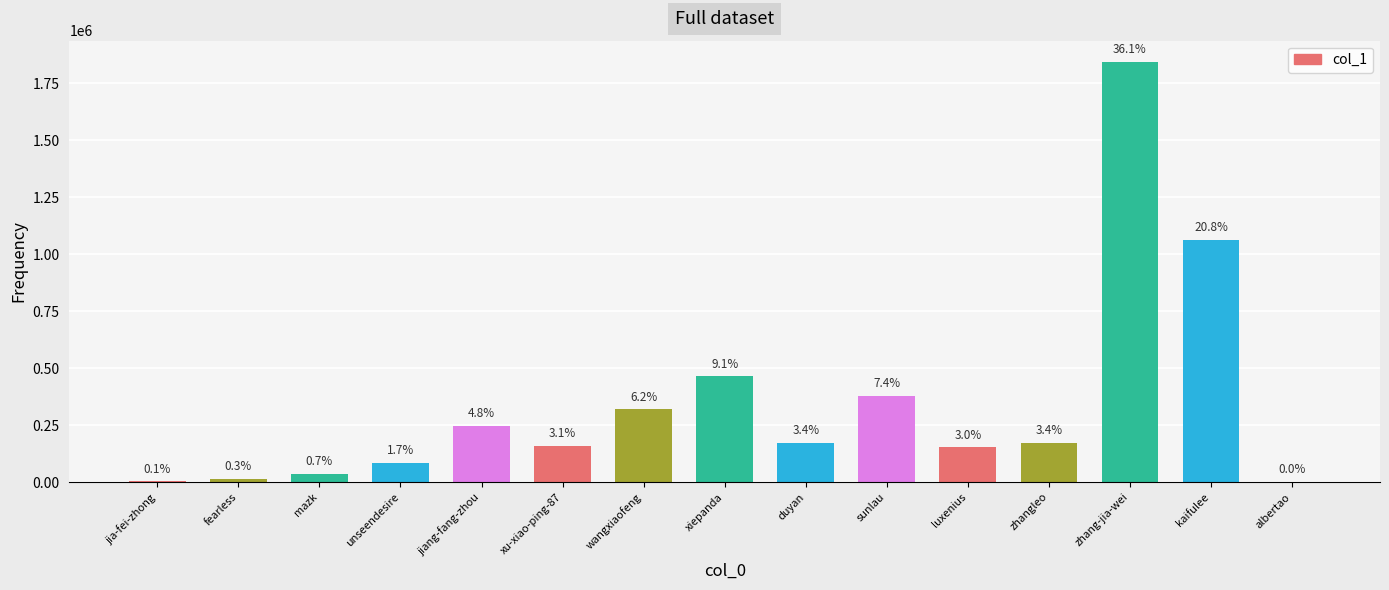

Are the bars horizontal?

No